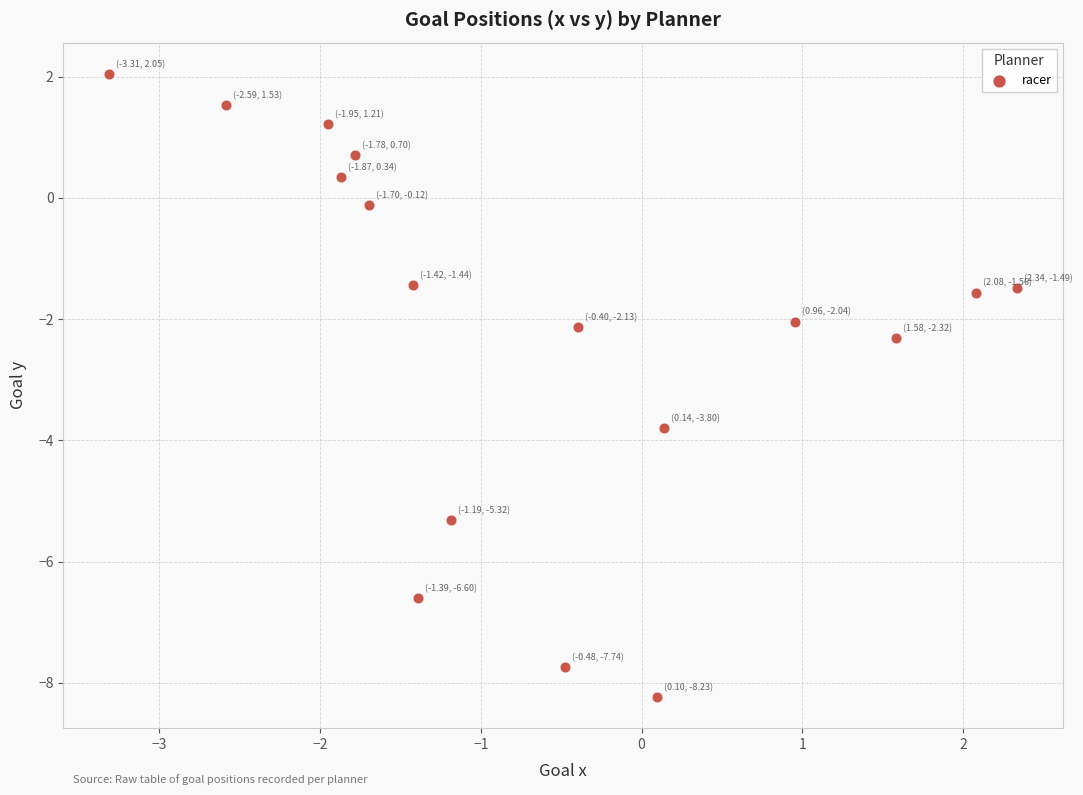

What is the range of X values (max minus min)?

5.7